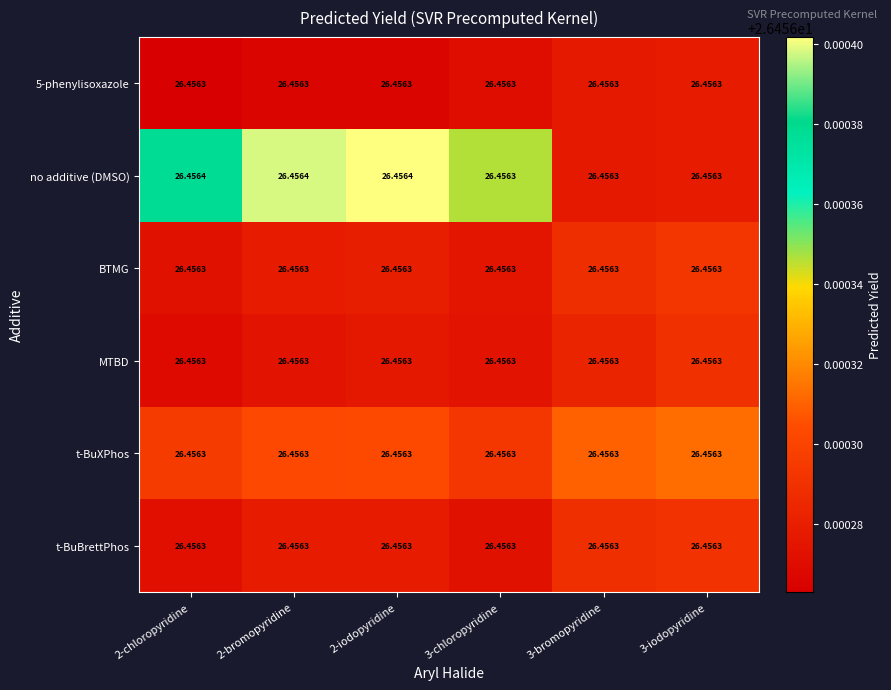

Which series has the largest total across all categories?

no additive (DMSO)